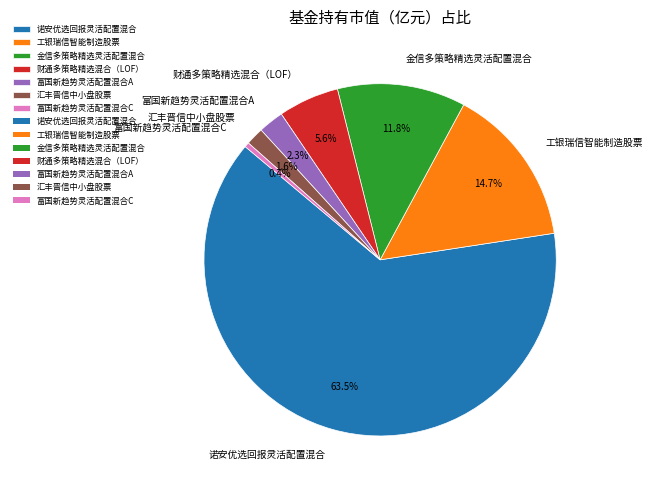

Count the number of slices in the pie.

7